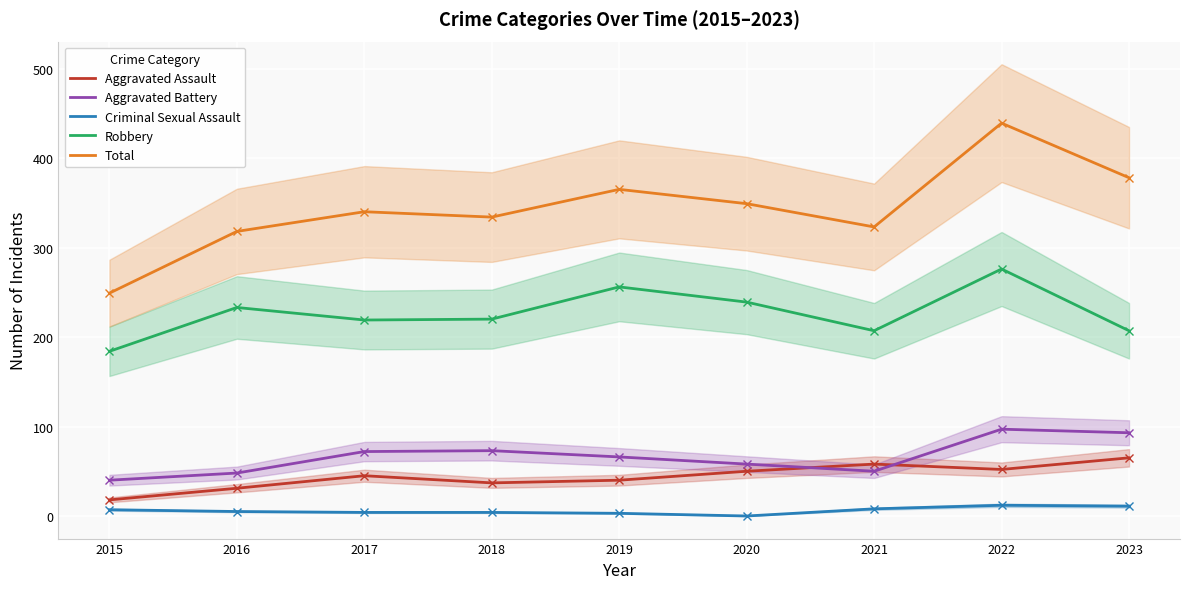

What is the value of the Criminal Sexual Assault point at the 3rd from the left?

4